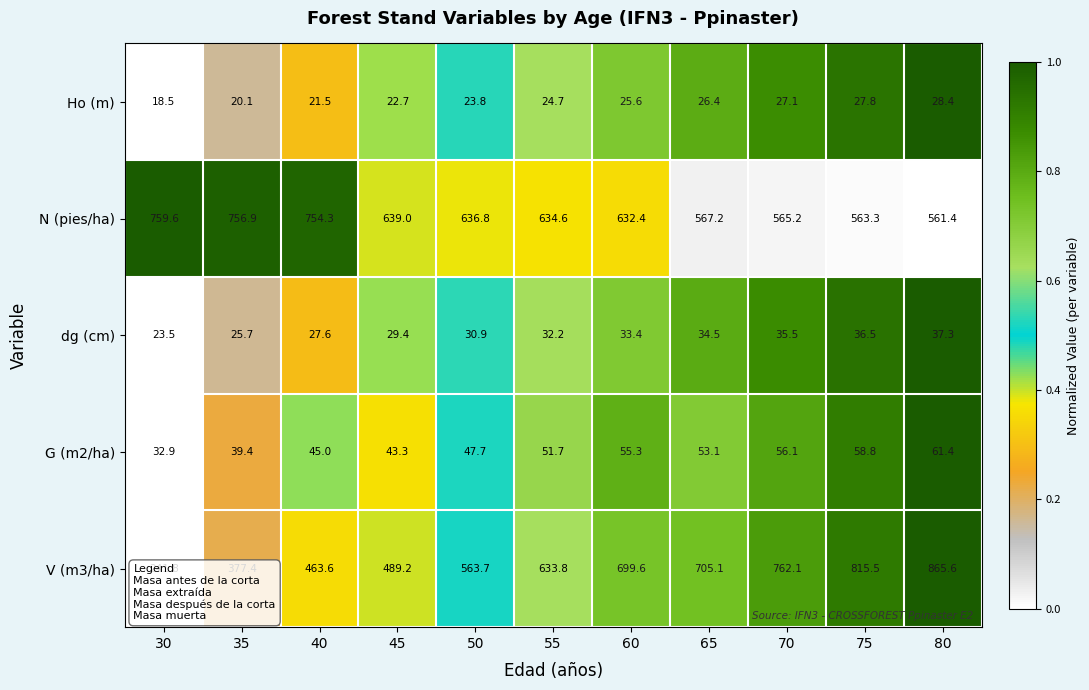

Rank the series by their maximum value, from highest to lowest.

V (m3/ha), N (pies/ha), G (m2/ha), dg (cm), Ho (m)